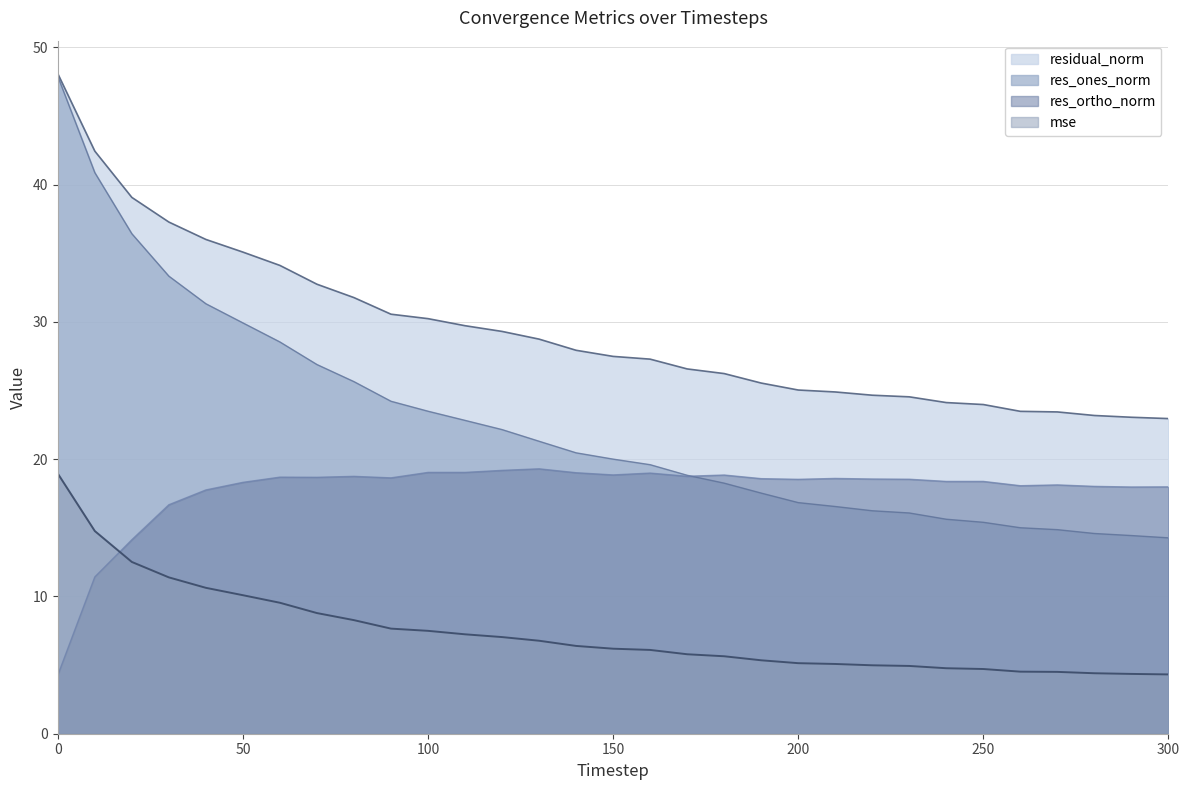

What is the spread (max minus min) of values at 100?

22.7